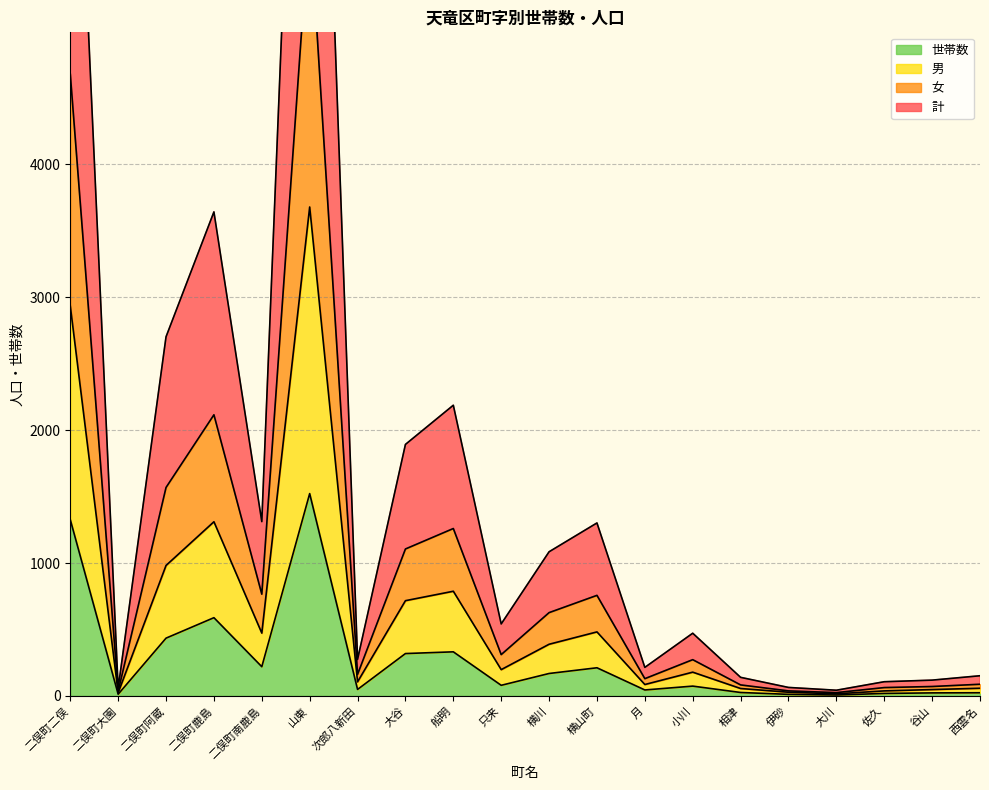

Which category has the lowest value in the 世帯数 series?

大川